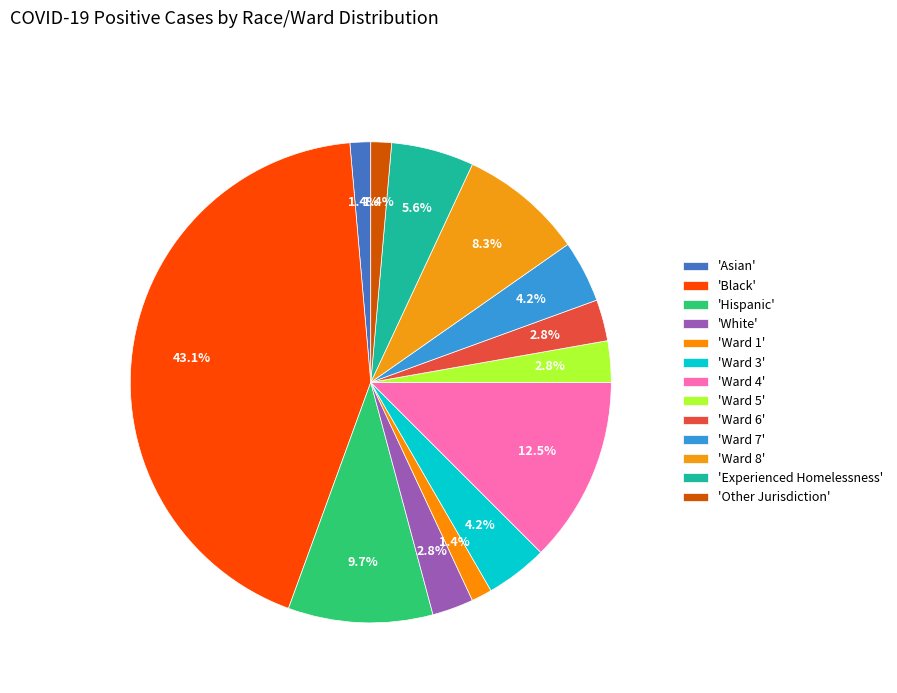

Which category has the smallest portion of the pie?

Asian